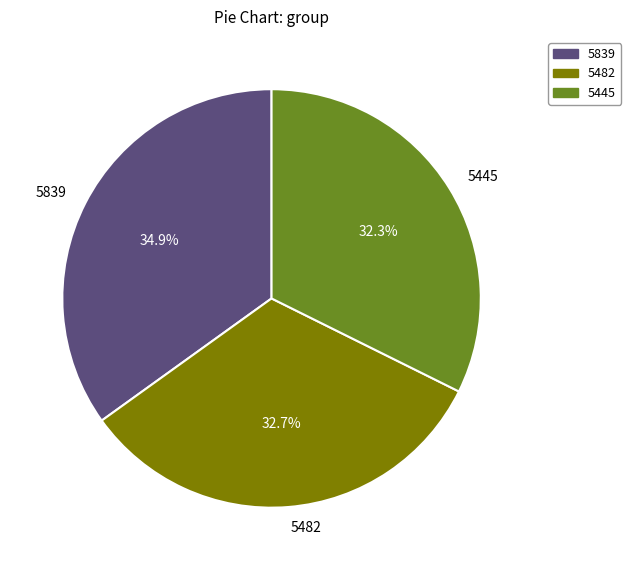

What percentage is NOT represented by 5482?

67.3%